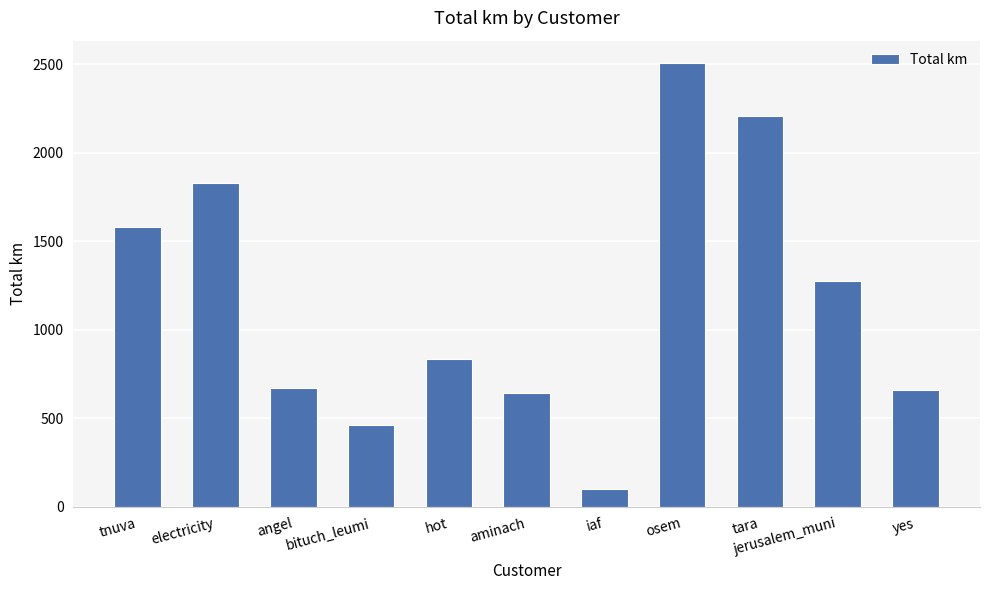

What is the average value?

1160.6